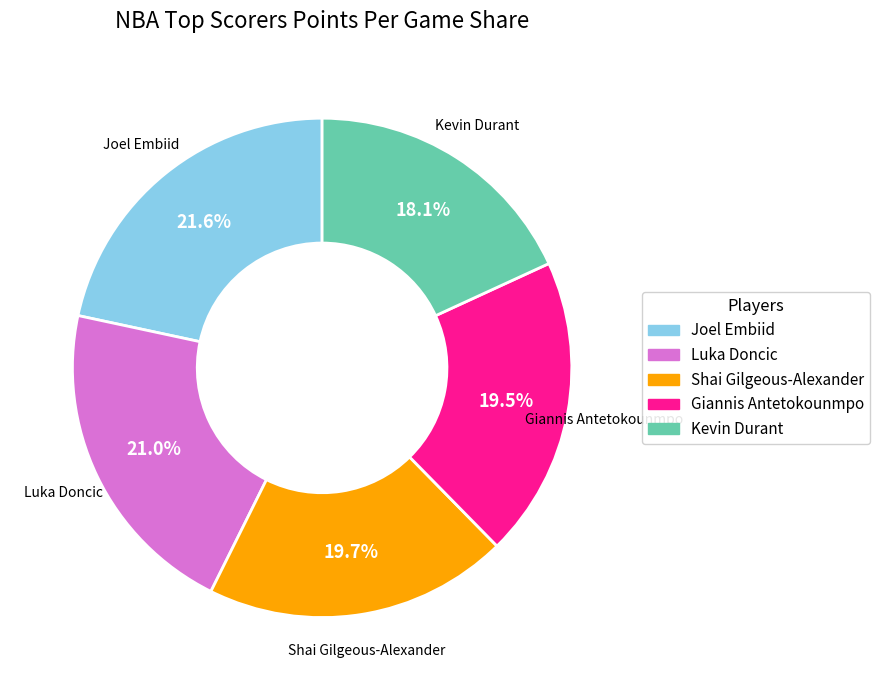

Which category has the biggest portion of the pie?

Joel Embiid